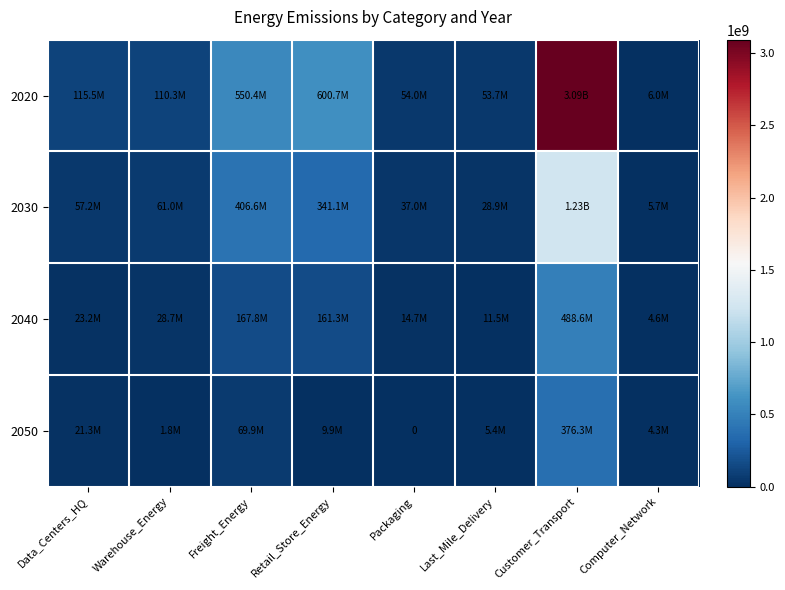

True or false: 2040 has a value of 108467283.3 at Freight_Energy.

False